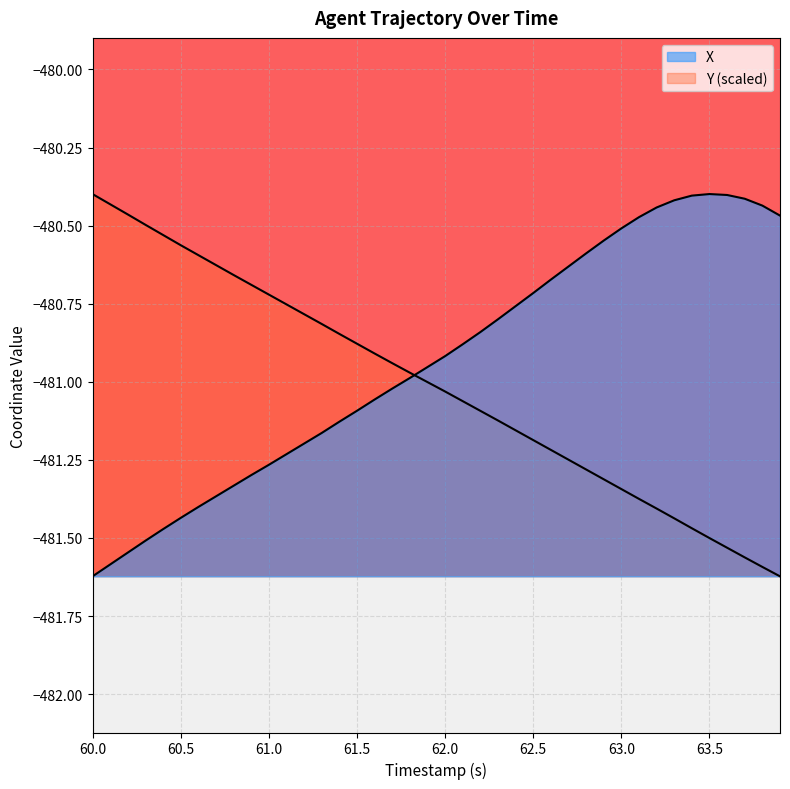

Does the chart display data point markers on the line(s)?

No